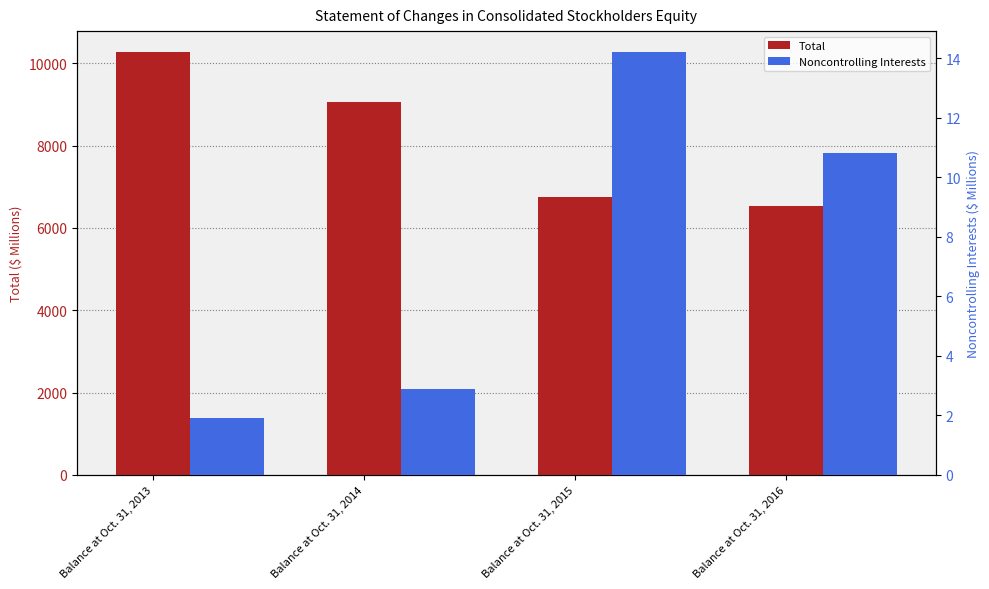

True or false: Total has a value of 3558.3 at Balance at Oct. 31, 2014.

False